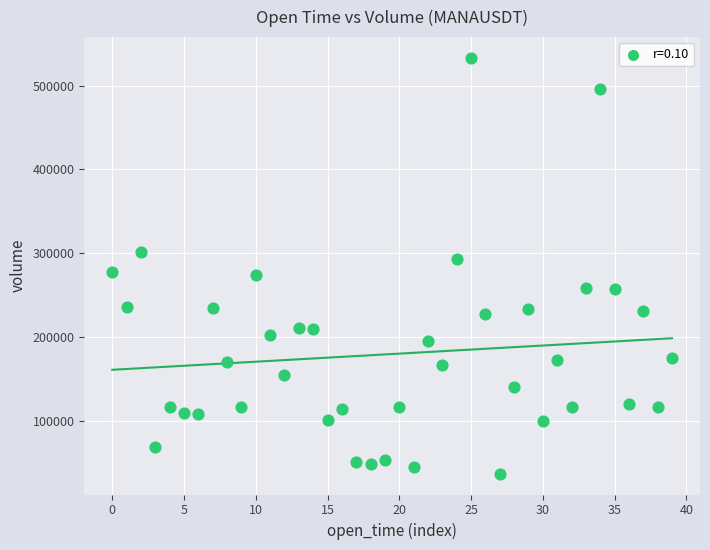

What is the range of Y values (max minus min)?

496612